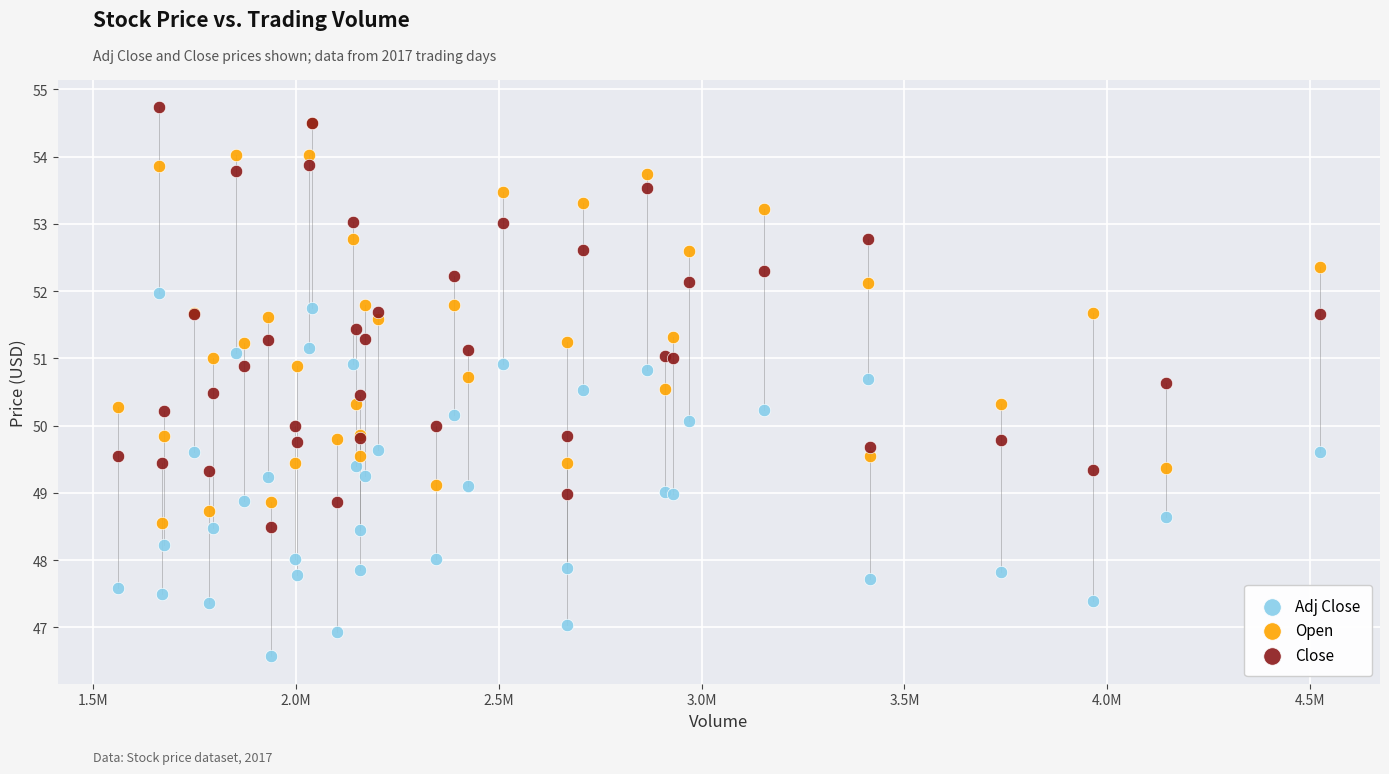

Which series reaches the minimum Y coordinate?

Adj Close